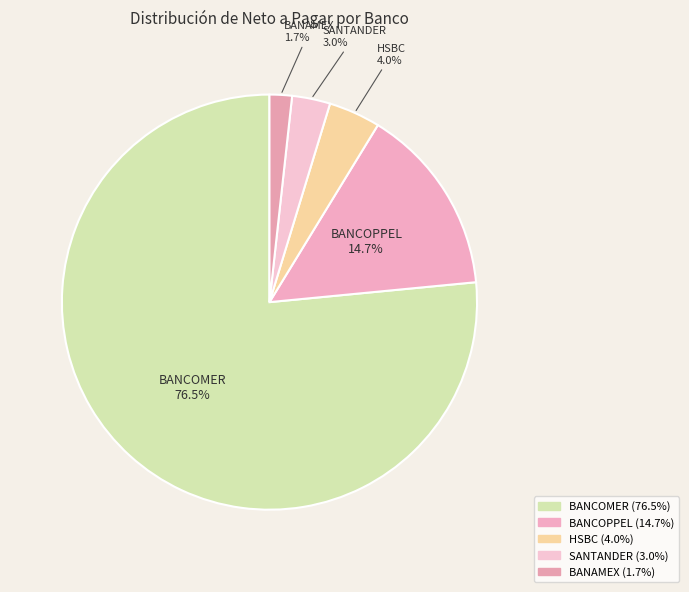

Count the number of slices in the pie.

5